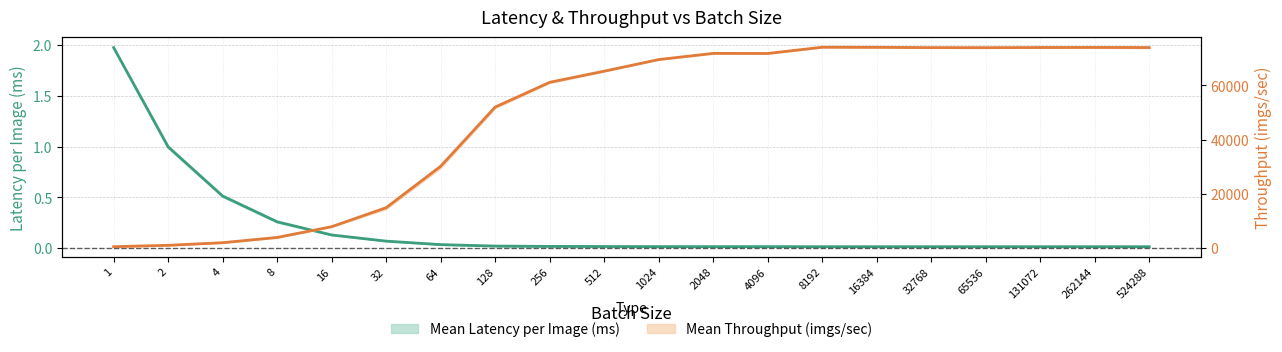

True or false: Mean Latency per Image (ms) and Mean Throughput (imgs/sec) cross at least once.

False